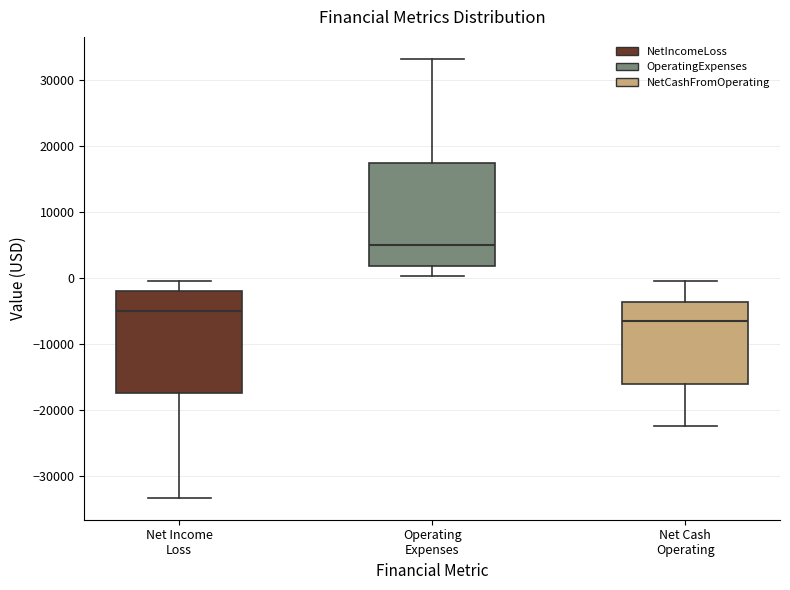

Which box has the highest median line?

Operating Expenses